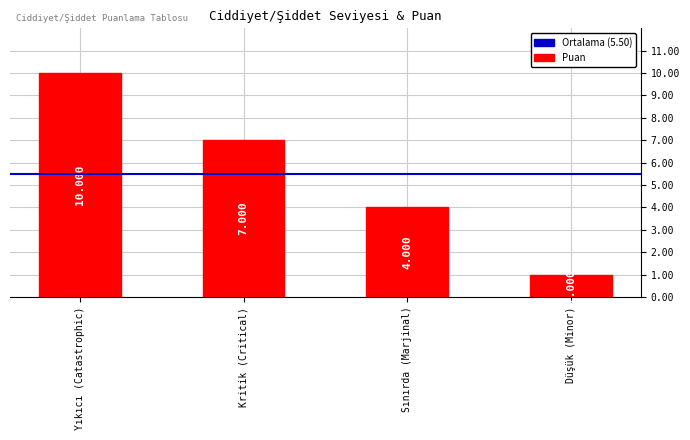

Is it true that the value at Düşük (Minor) is 2?

False